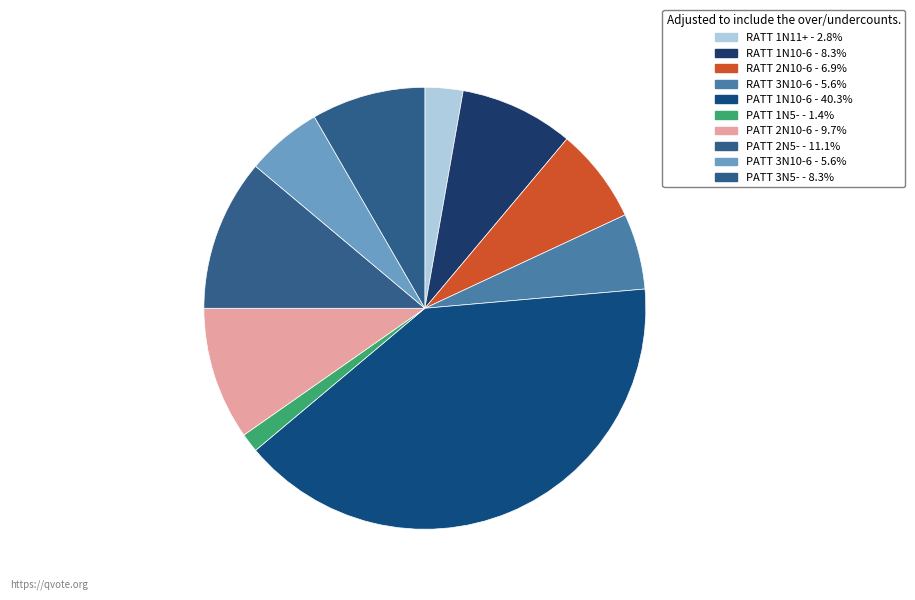

How many slices are in this pie chart?

10